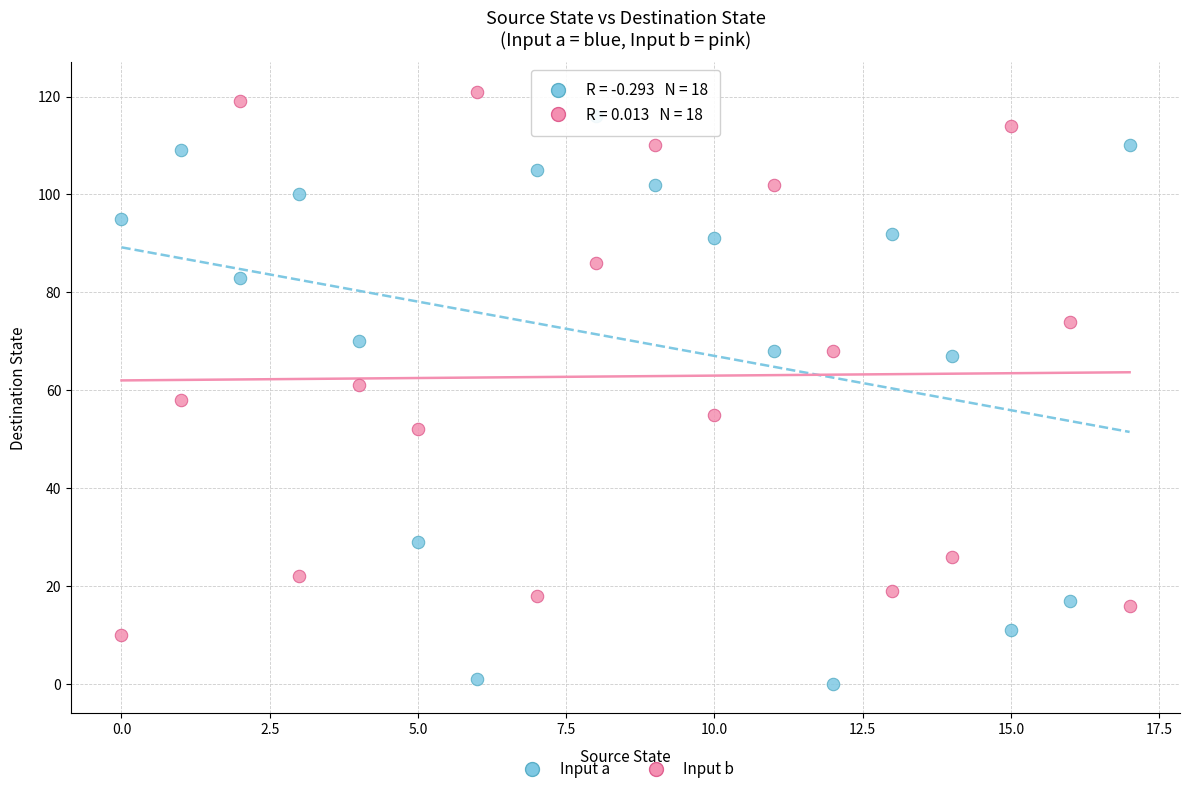

Across all data points, what is the range of Y values (max minus min)?

121